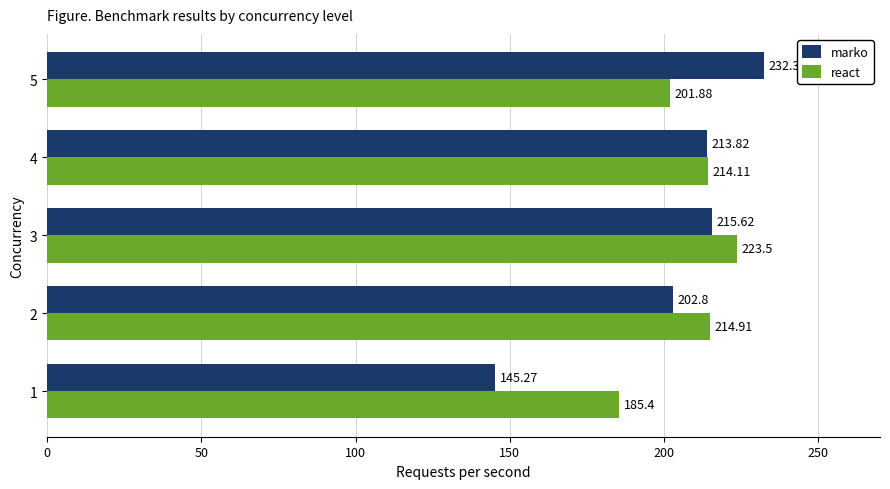

Rank the categories by marko value from highest to lowest.

5, 3, 4, 2, 1